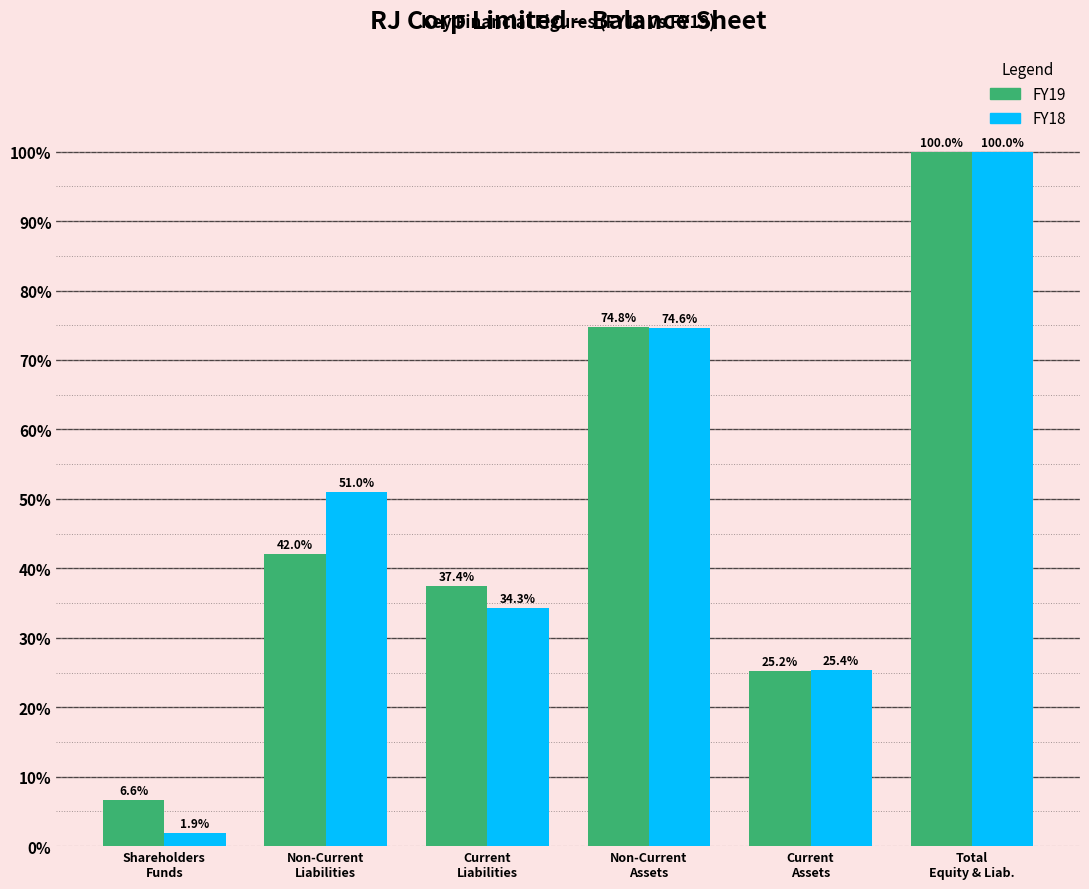

Reading right to left, extract all data points from this chart.

FY19: 100.0	25.2	74.8	37.4	42.0	6.6
FY18: 100.0	25.4	74.6	34.3	51.0	1.9